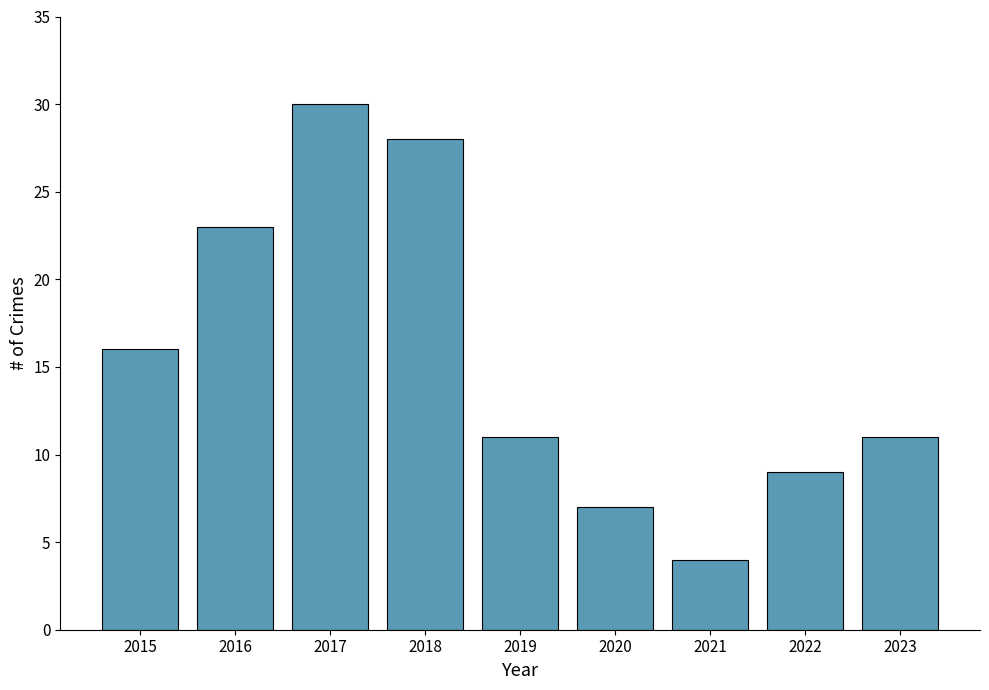

What is the difference between the values at 2019 and 2022?

2